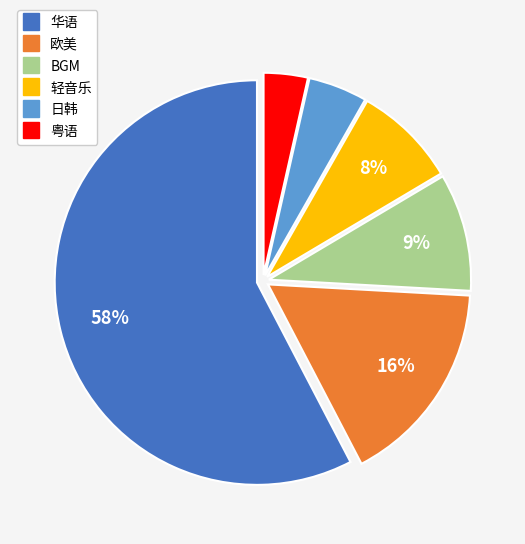

Is there any slice that represents more than half of the pie?

Yes